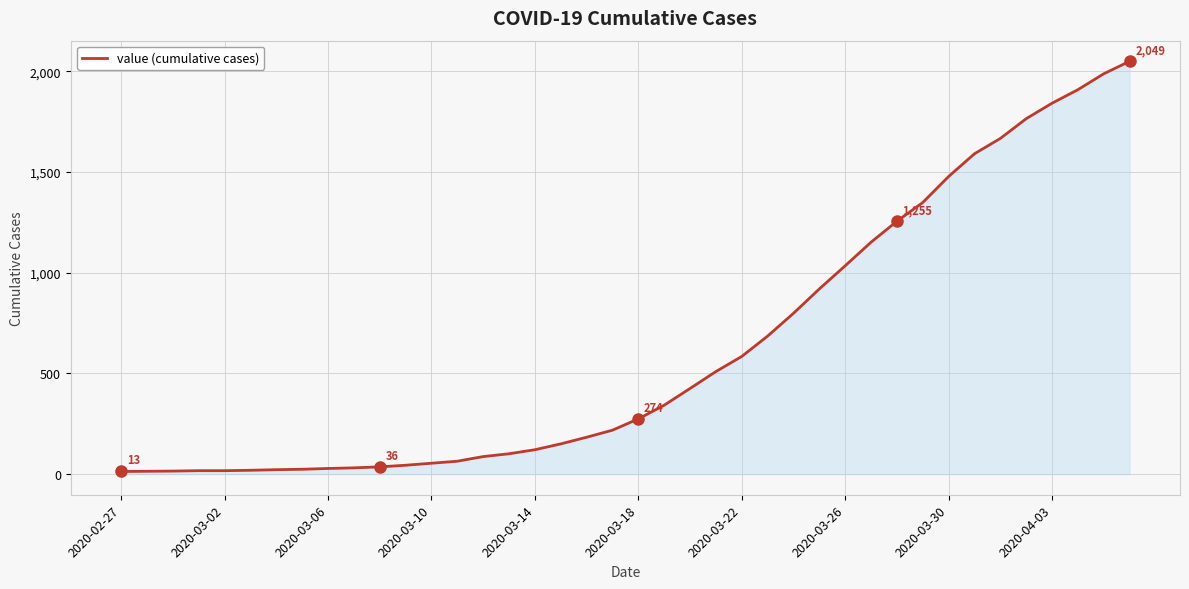

What is the difference between the maximum and minimum values?

2036